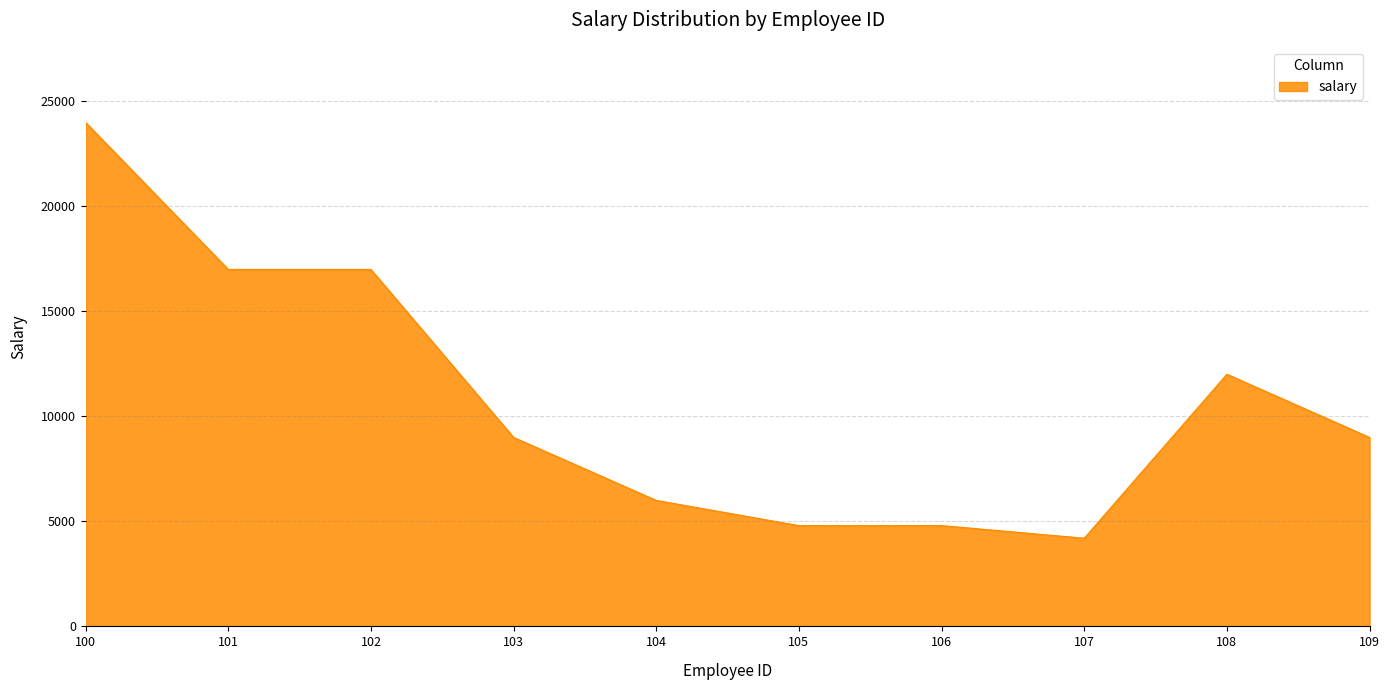

True or false: the data shows 4200 at 107.

True